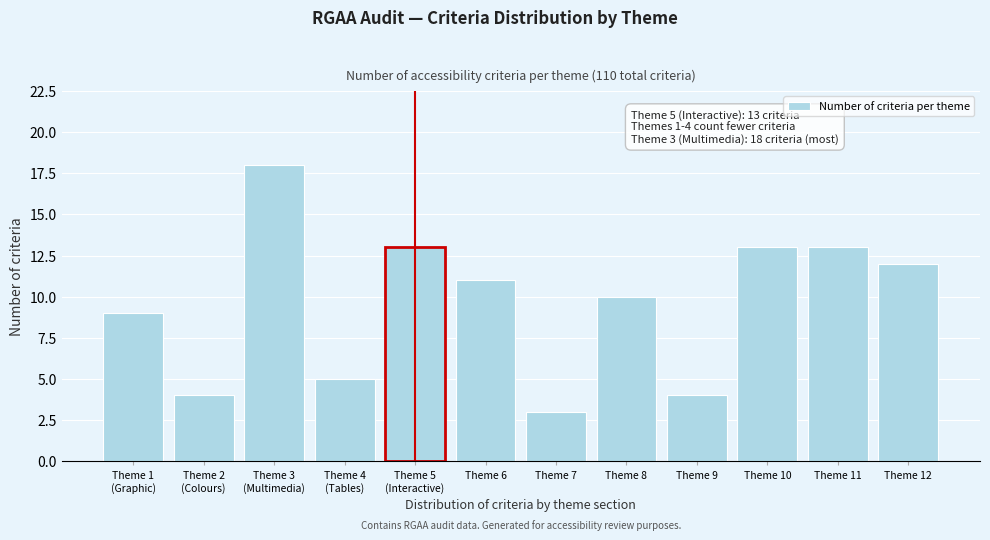

Reading right to left, transcribe all the data shown in this chart.

12	13	13	4	10	3	11	13	5	18	4	9